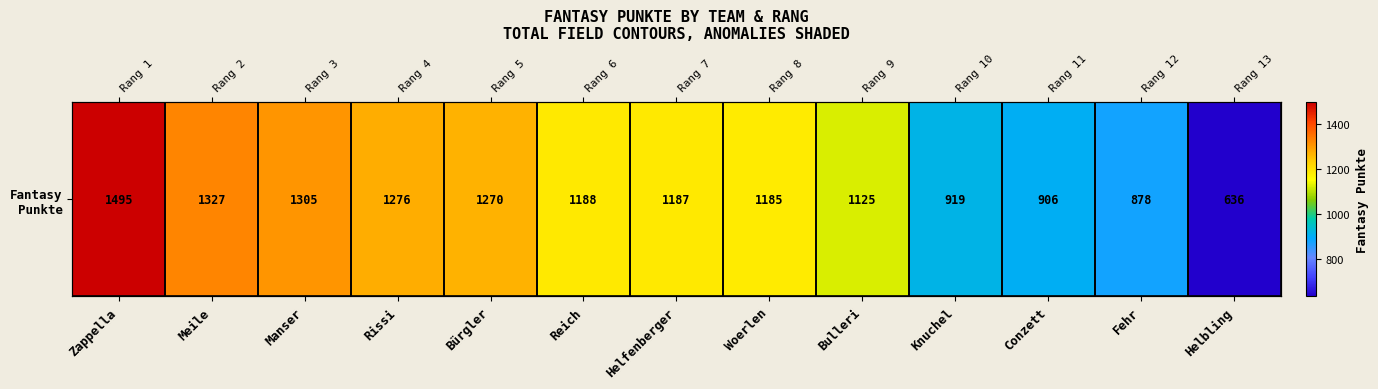

What is the change in value from Zappella to Conzett?

-589